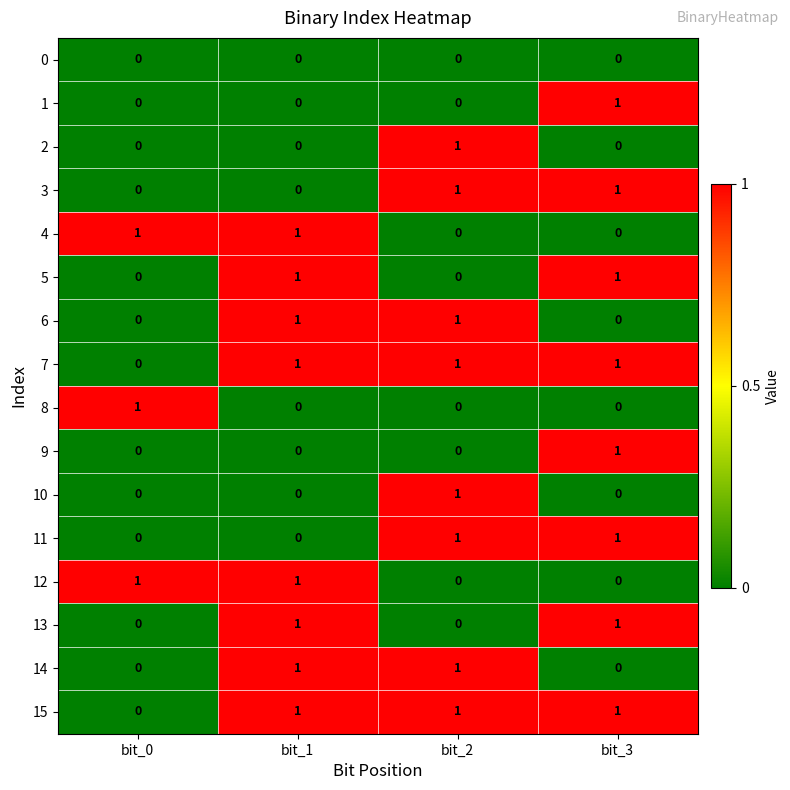

The value of 15 at bit_1 is 2. True or false?

False